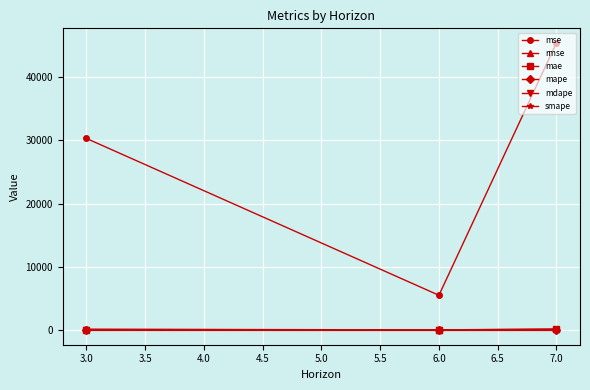

At how many categories does at least one series exceed 26448?

2